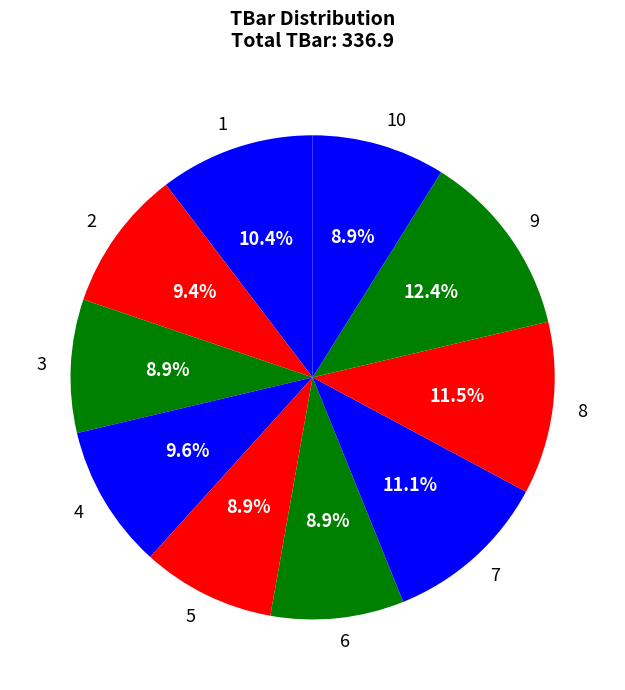

Which category has the biggest portion of the pie?

9